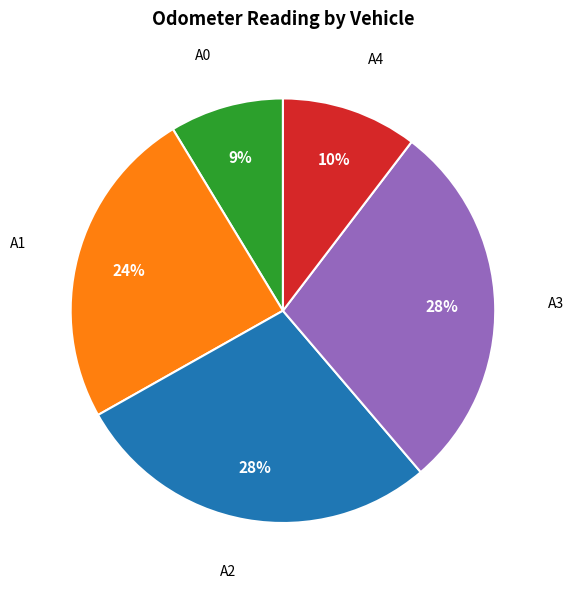

How many segments does this pie chart have?

5